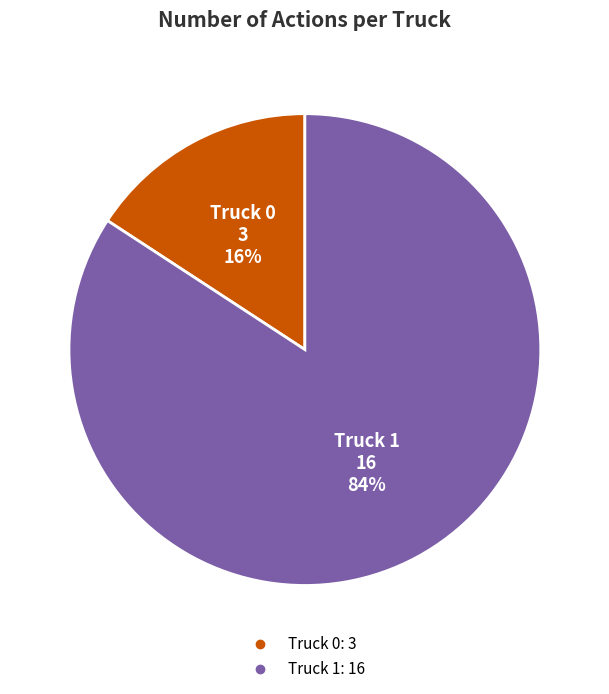

What is the largest slice in the pie chart?

Truck 1